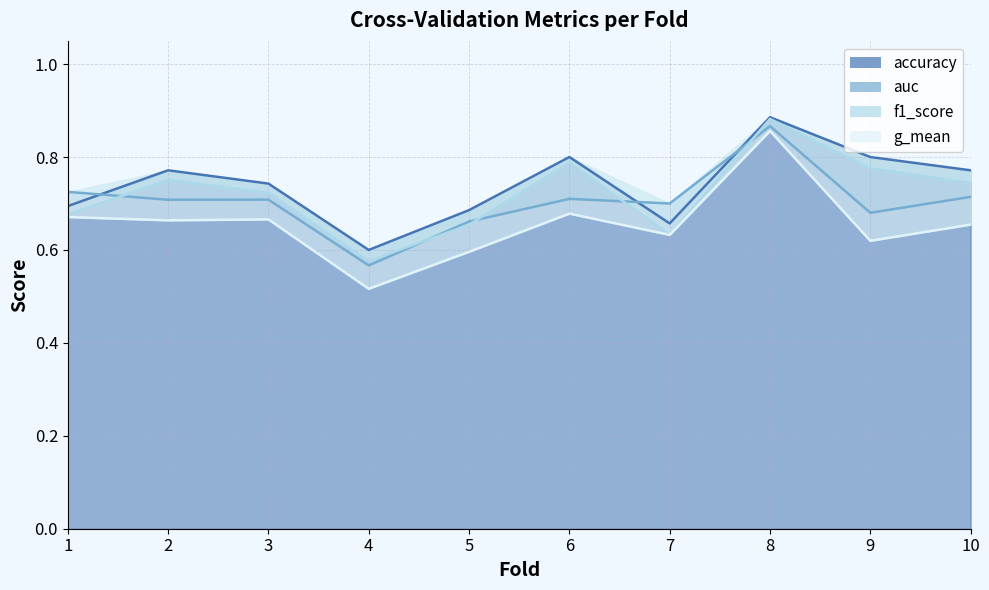

List the labels in order of accuracy value, largest first.

8, 6, 9, 2, 10, 3, 1, 5, 7, 4